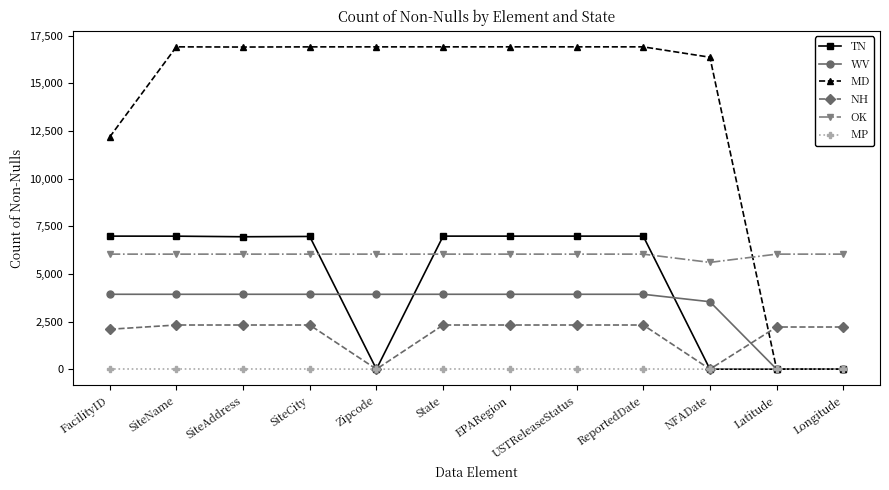

How many data points does each series have?

12